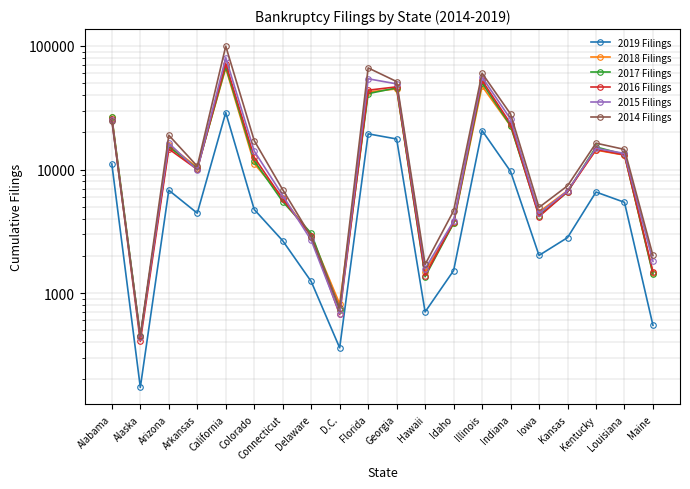

What is the minimum value shown in the chart?

172